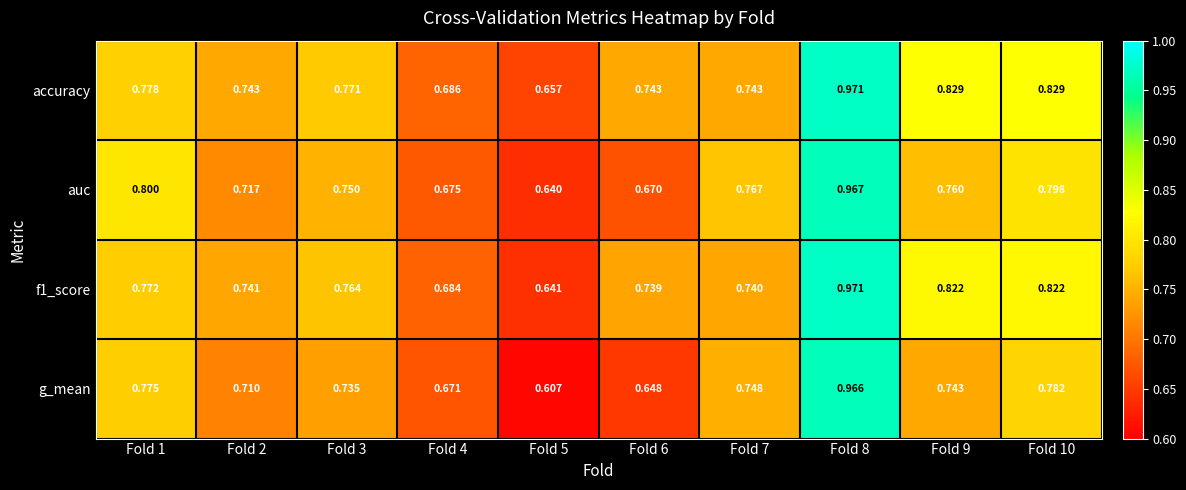

Which series changed the most between Fold 2 and Fold 7?

auc